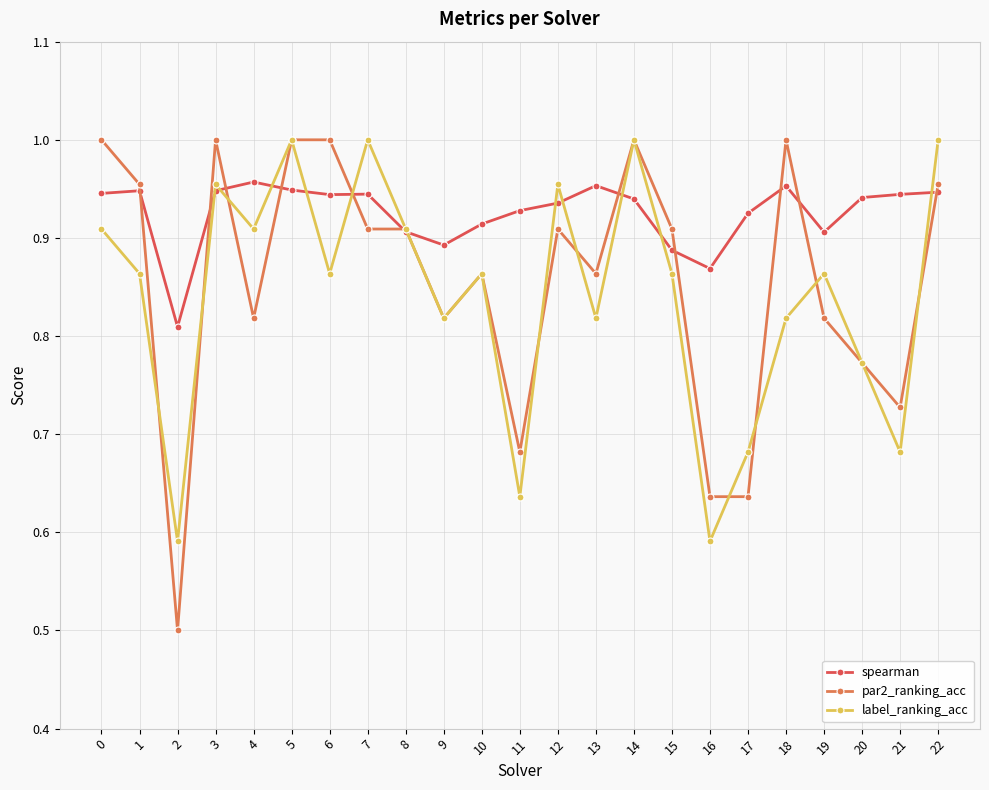

Where is the first local minimum for label_ranking_acc?

2